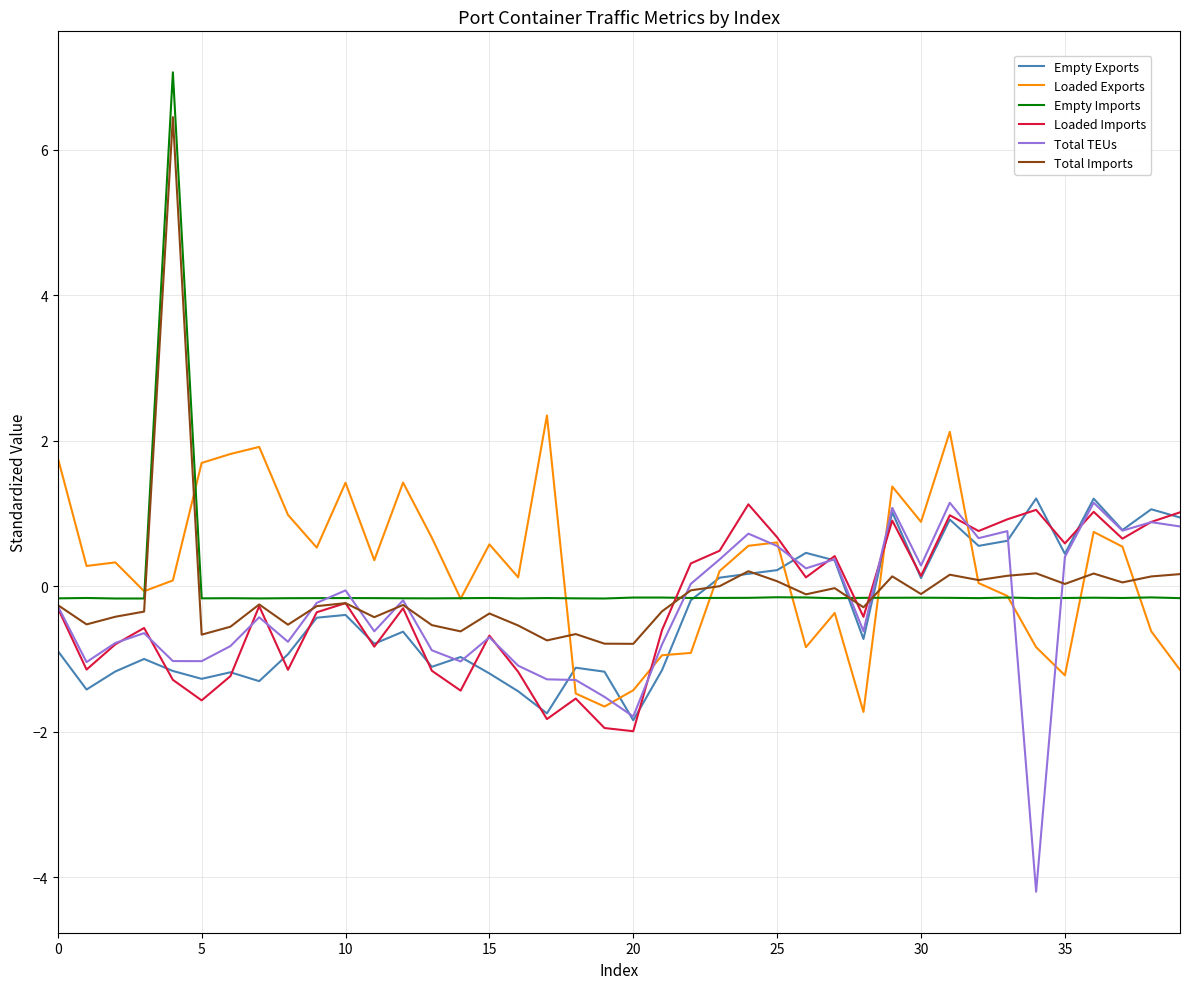

What is the maximum value for Empty Imports?

7.1